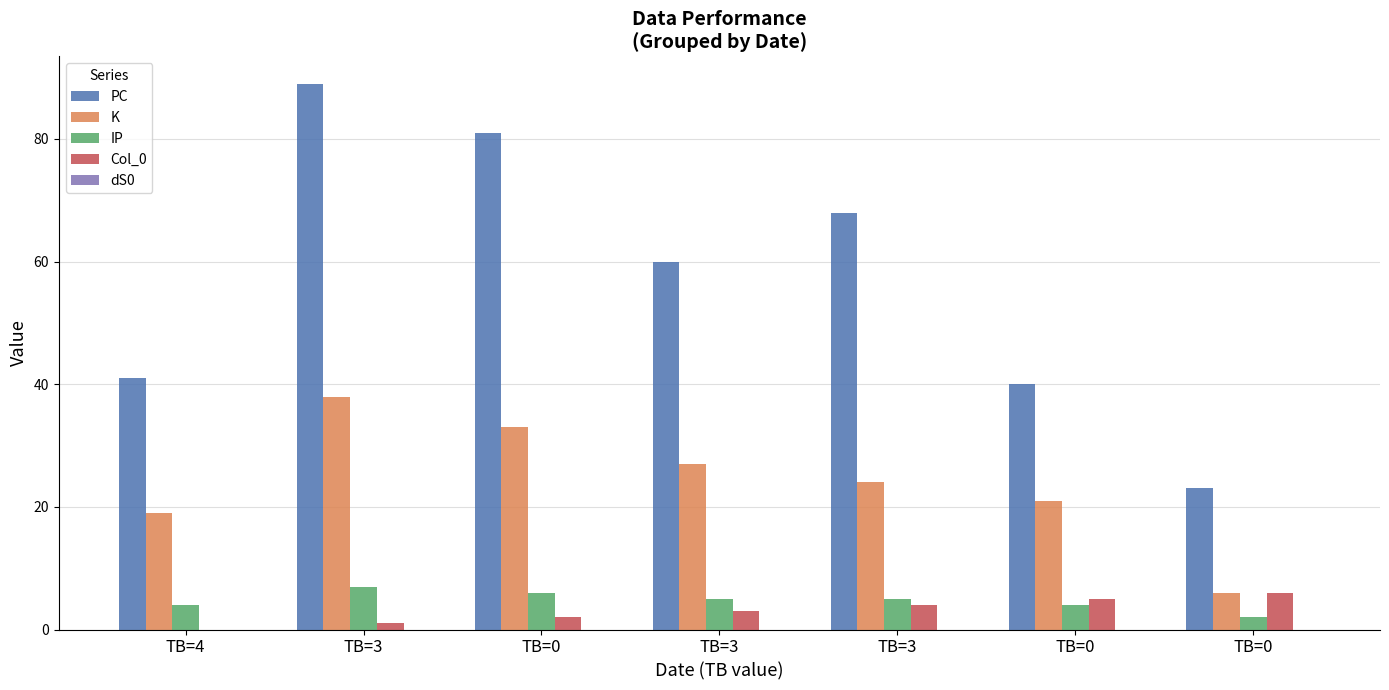

At which label does PC first exceed 60?

TB=3